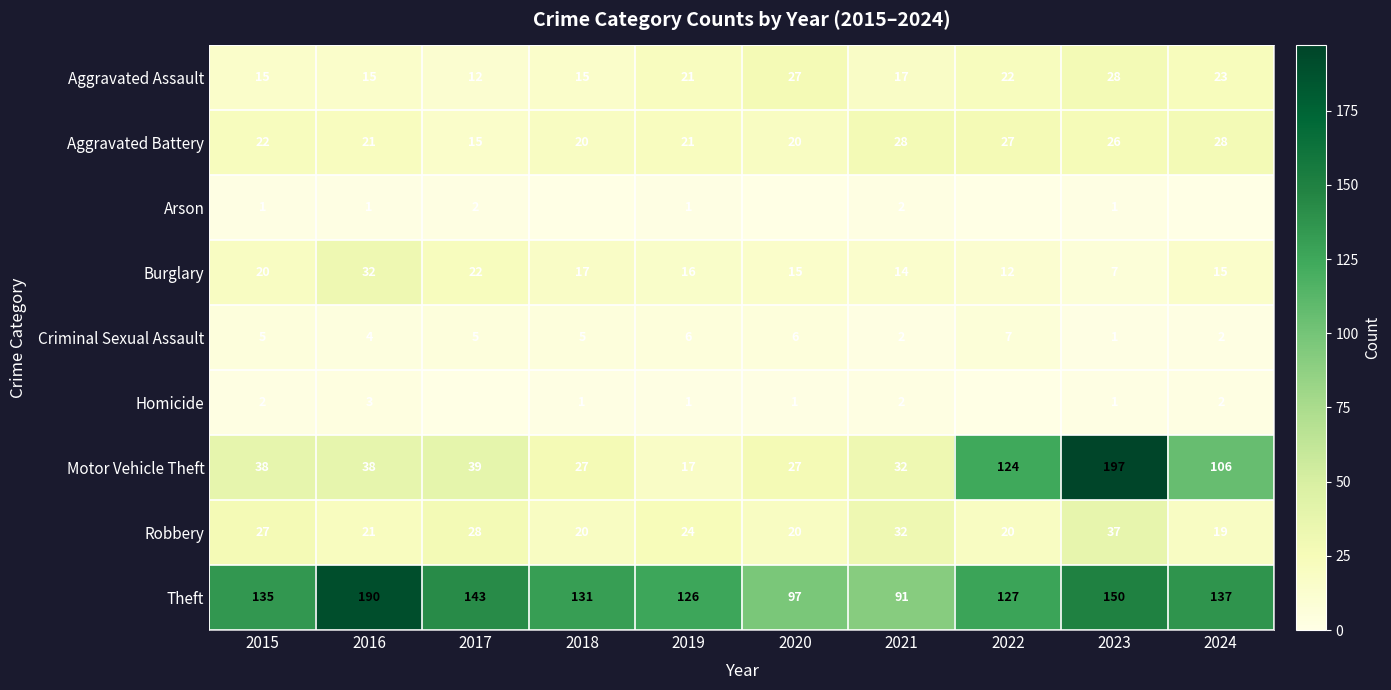

Which category has the lowest value across all series?

2018